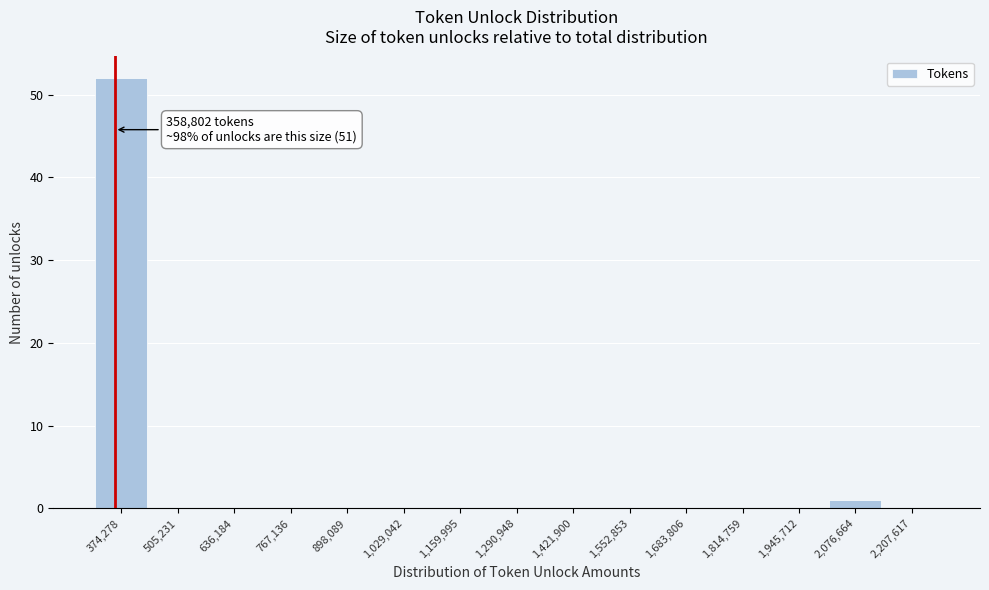

Over which range of the x-axis is the bar tallest?

300000 to 440000